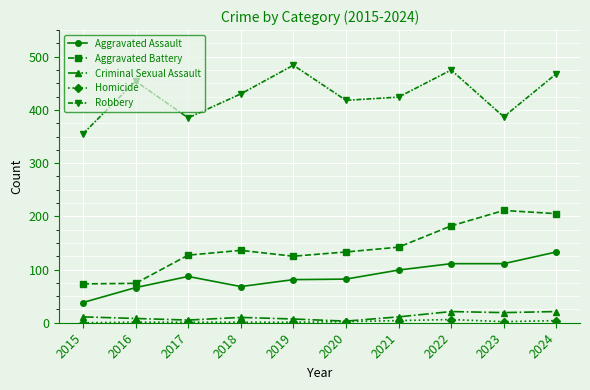

At 2018, list the series in order from smallest to largest.

Homicide, Criminal Sexual Assault, Aggravated Assault, Aggravated Battery, Robbery